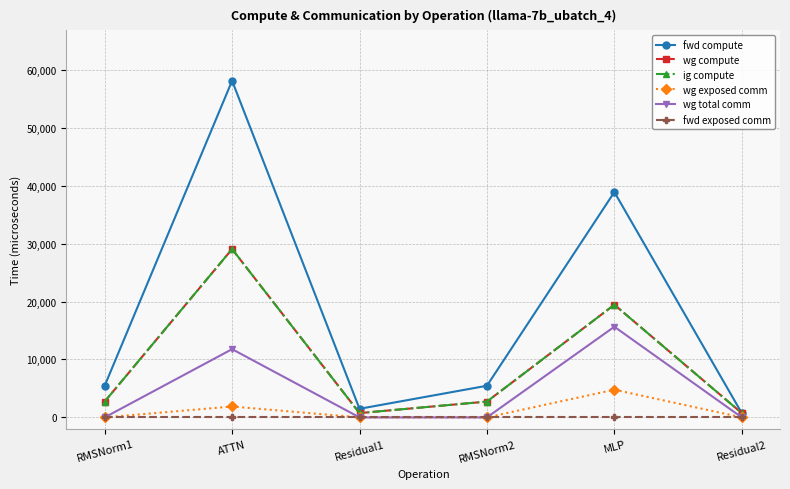

True or false: fwd exposed comm and wg exposed comm intersect in this chart.

False